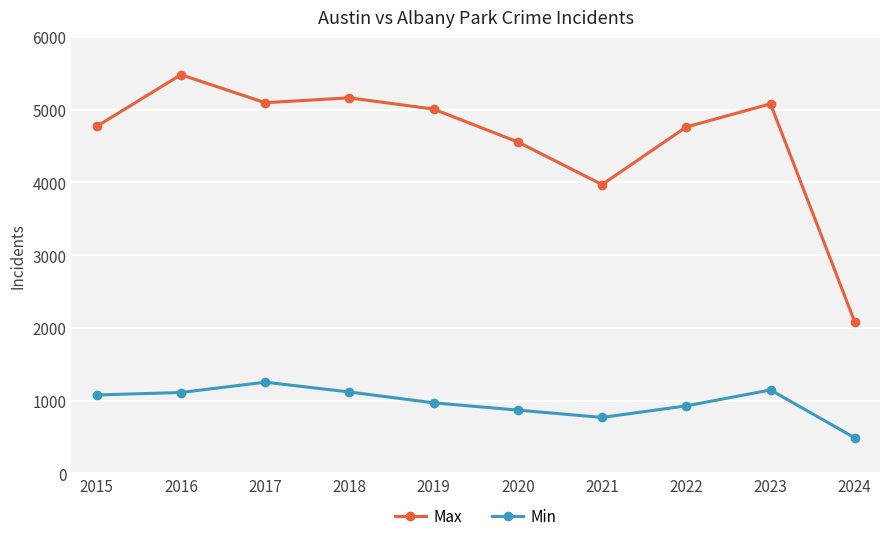

Which series has the largest total across all categories?

Max